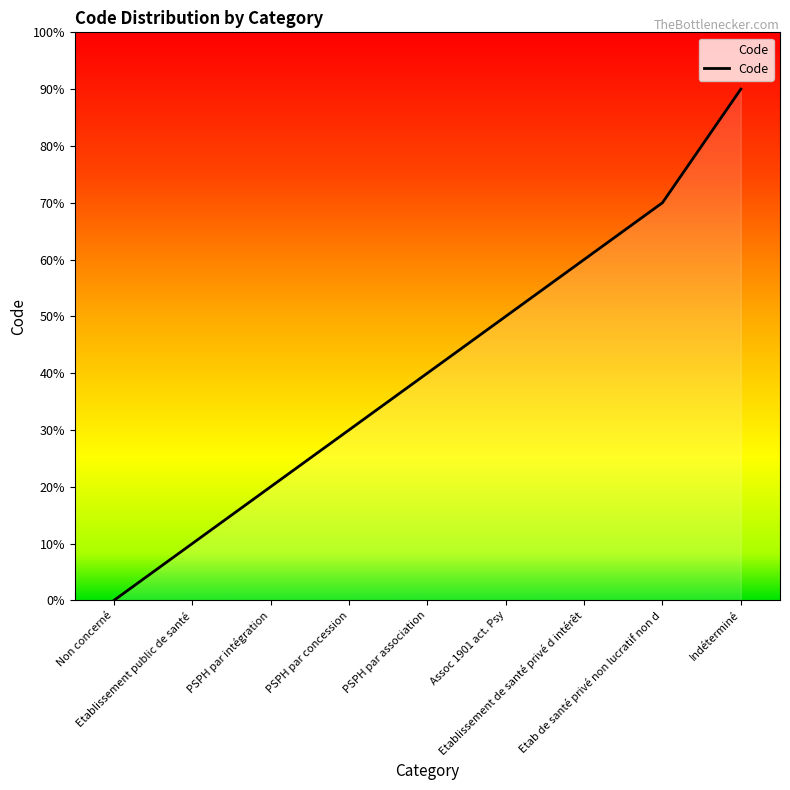

The chart shows a value of 3 at Etab de santé privé non lucratif non d. True or false?

False